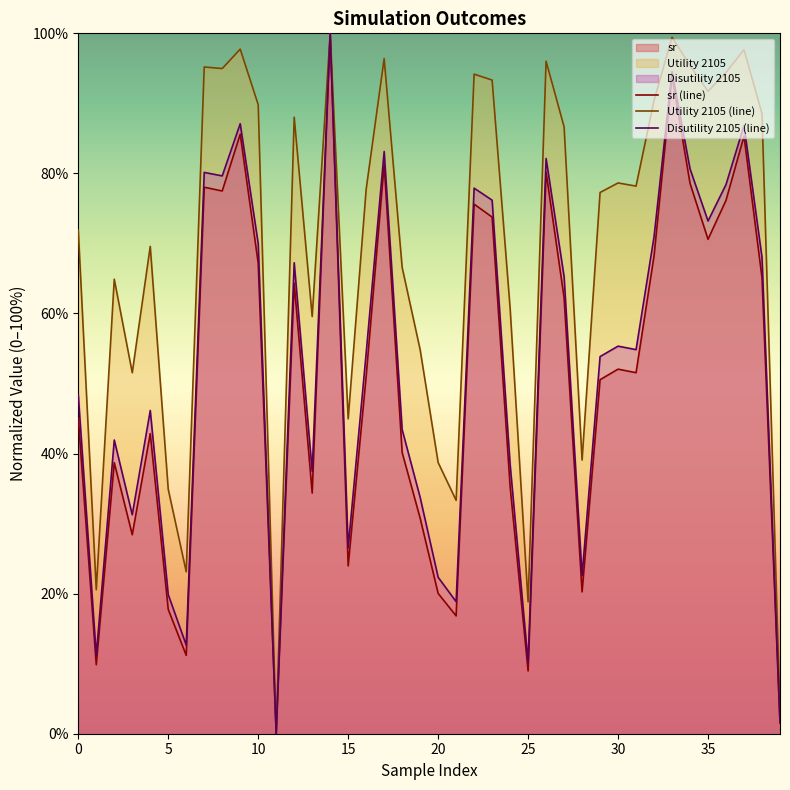

In Utility 2105 (line), how many points are lower than both neighbors (excluding endpoints)?

12